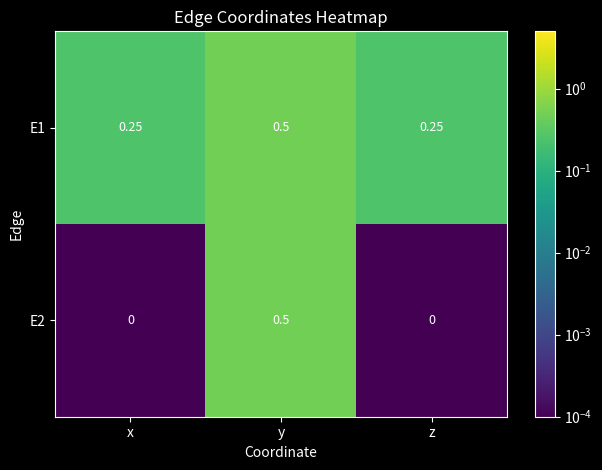

Is the value of E1 at y greater than the value of E2 at x?

Yes